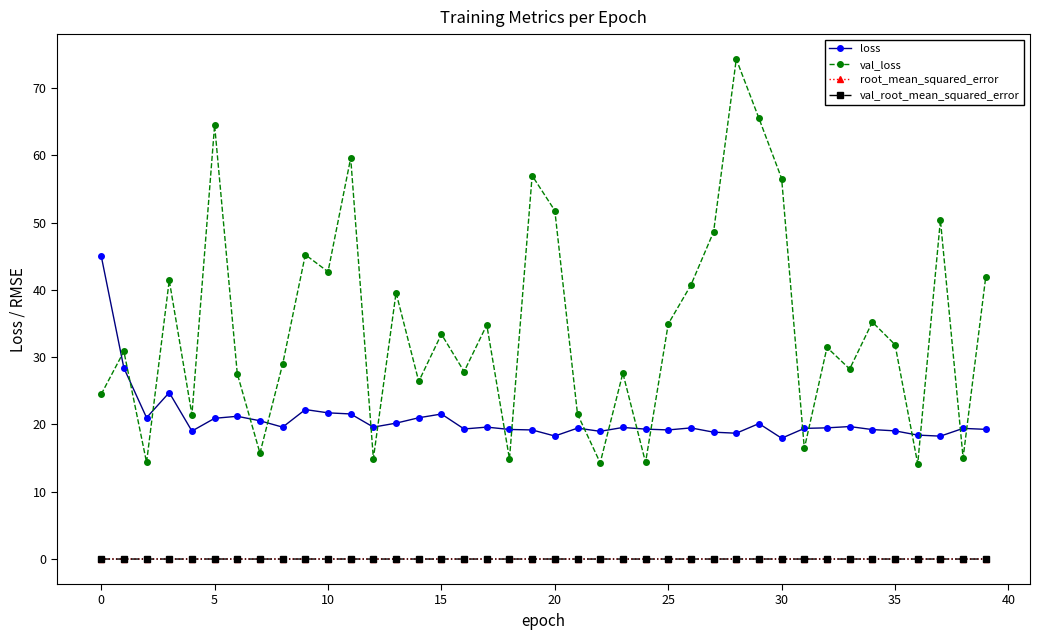

What are all the series names shown in the legend?

loss, val_loss, root_mean_squared_error, val_root_mean_squared_error